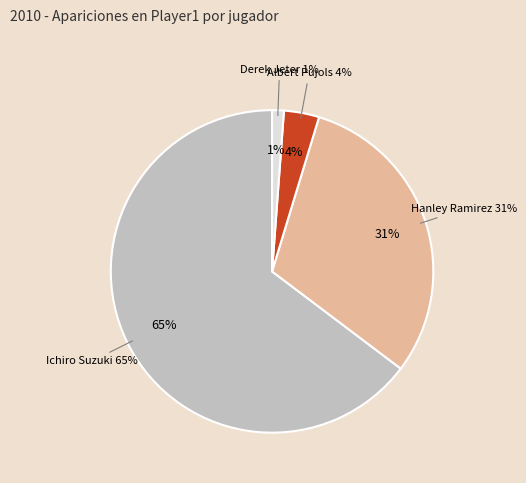

Rank the categories by value from highest to lowest.

Ichiro Suzuki, Hanley Ramirez, Albert Pujols, Derek Jeter